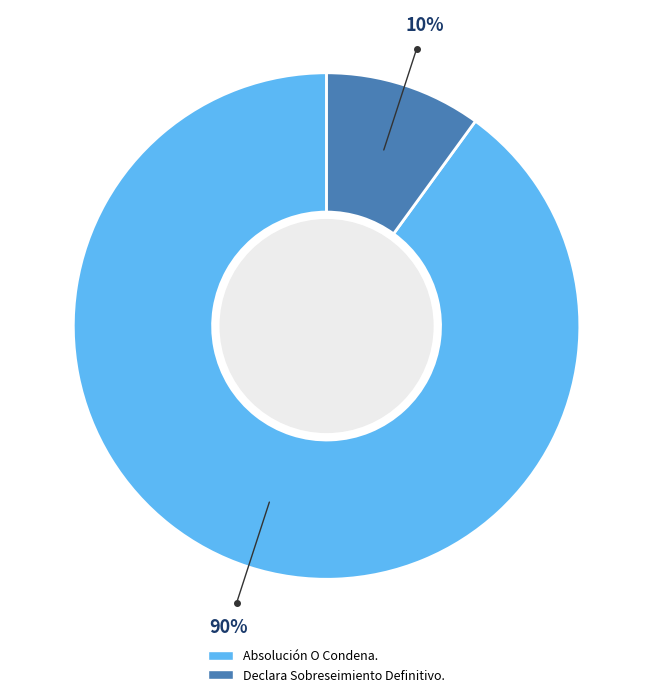

What percentage is the Absolución O Condena. slice, to the nearest percent?

90%